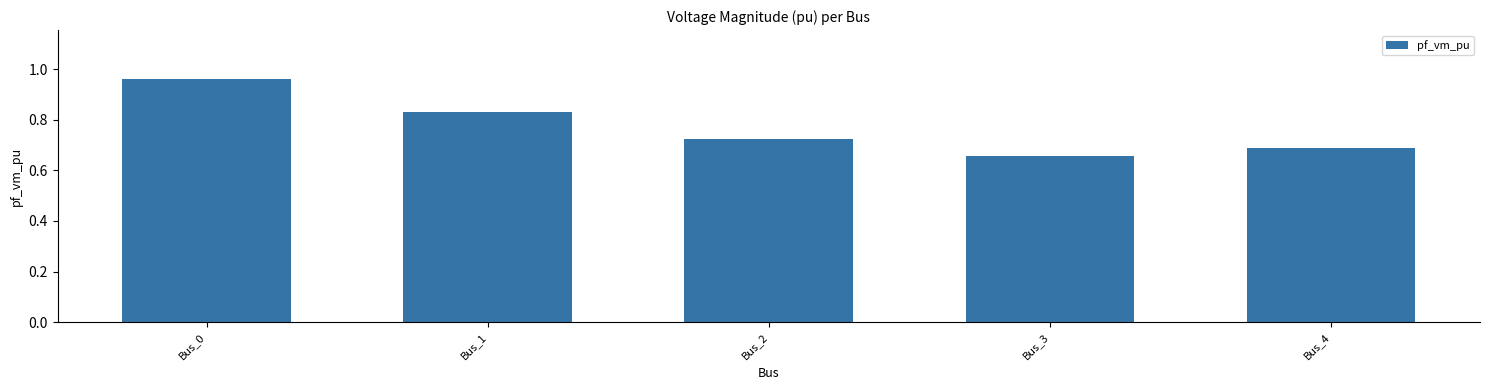

True or false: the data shows 0.5 at Bus_2.

False